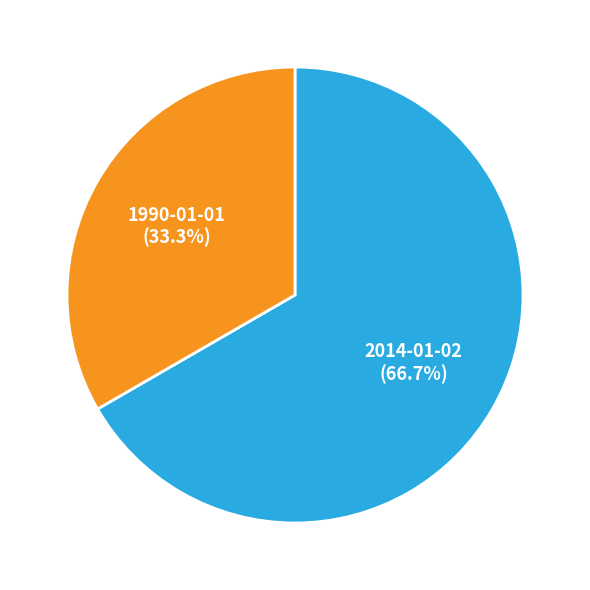

Count the number of slices in the pie.

2